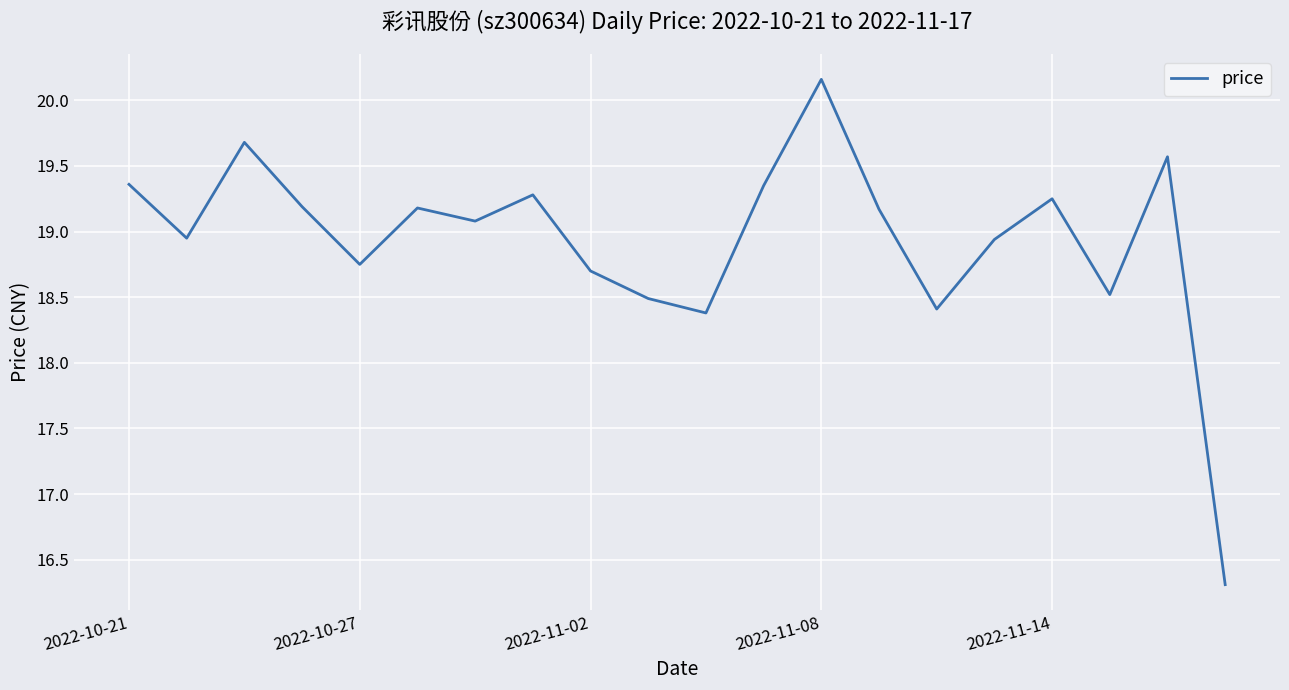

What is the greatest value displayed?

20.2